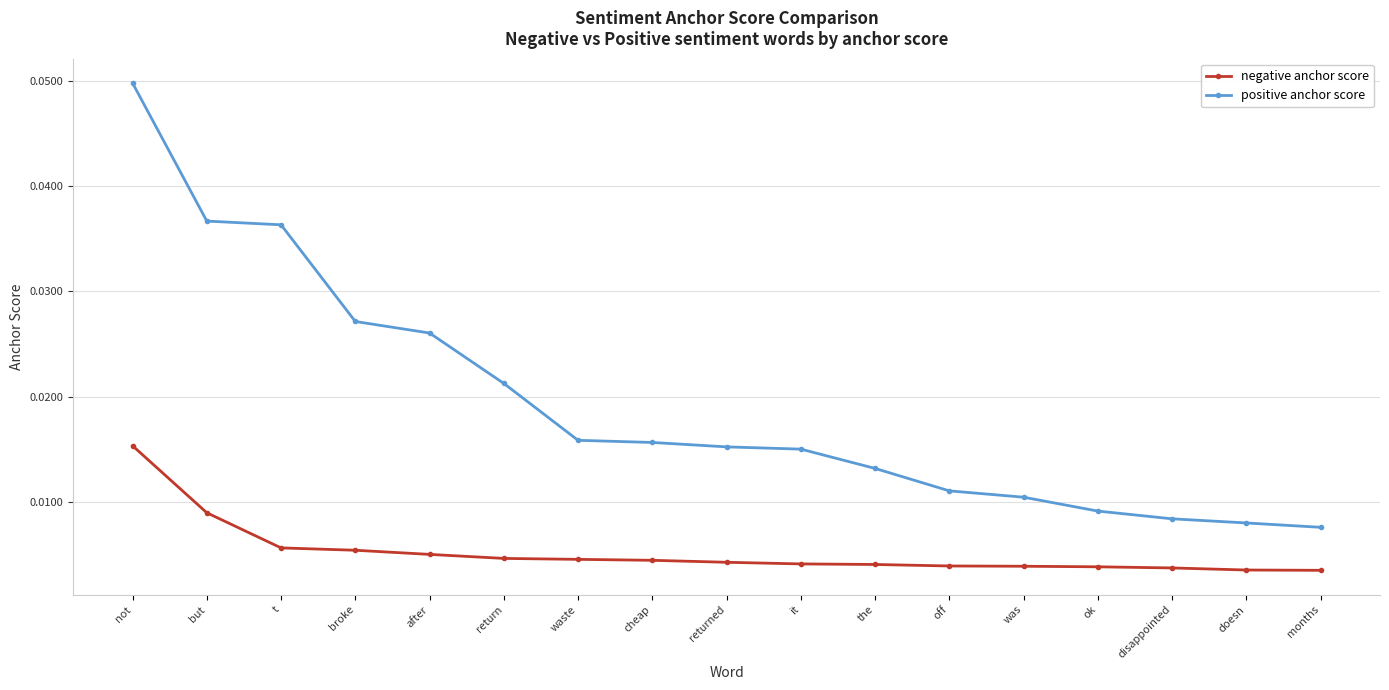

Count the negative anchor score values in the range 0 to 1.

17